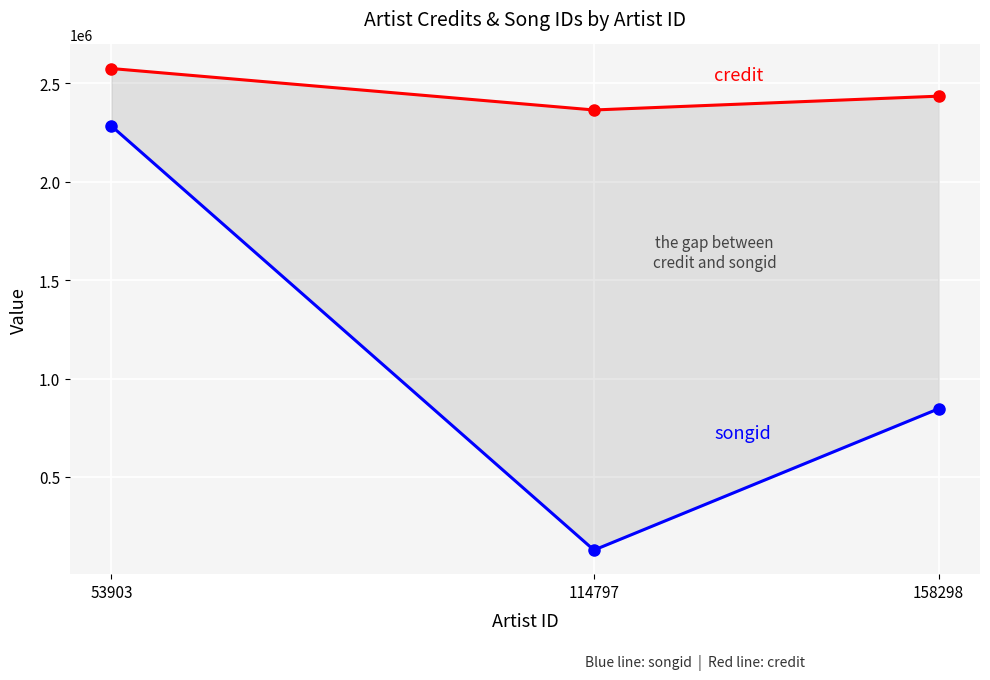

Reading right to left, extract all data points from this chart.

credit: 2435521.7	2365263.0	2576039.0
songid: 846521.0	127938.0	2283687.0